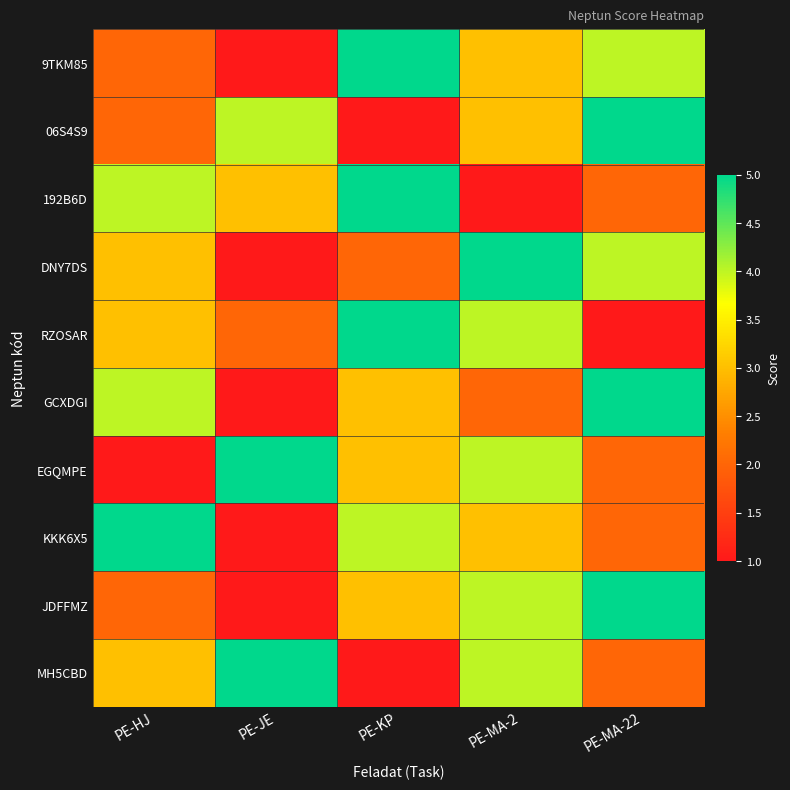

At PE-JE, list the series in order from largest to smallest.

EGQMPE, MH5CBD, 06S4S9, 192B6D, RZOSAR, 9TKM85, DNY7DS, GCXDGI, KKK6X5, JDFFMZ